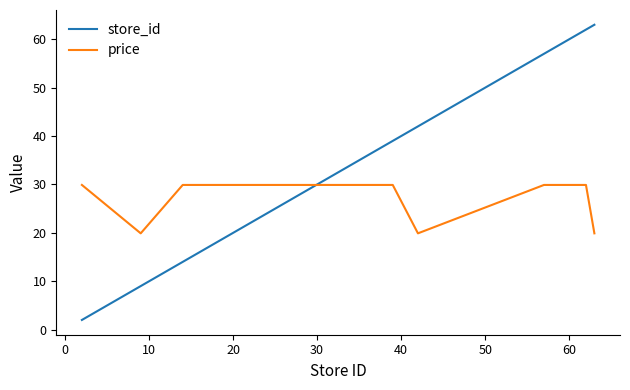

Does the chart have visible grid lines?

No